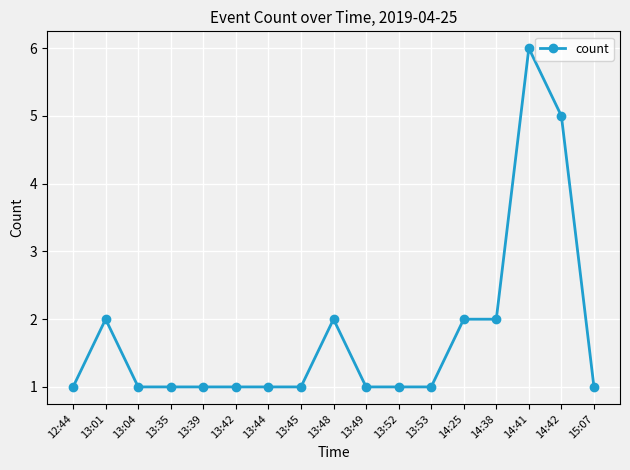

What is the ratio of the value at 14:25 to the value at 14:41?

0.3